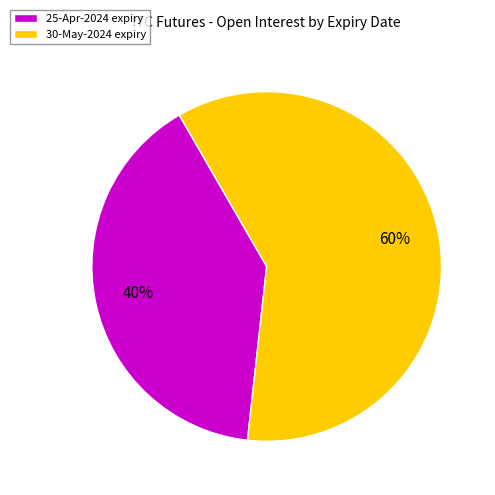

To the nearest percent, what percentage of the pie is 25-Apr-2024 expiry?

40%